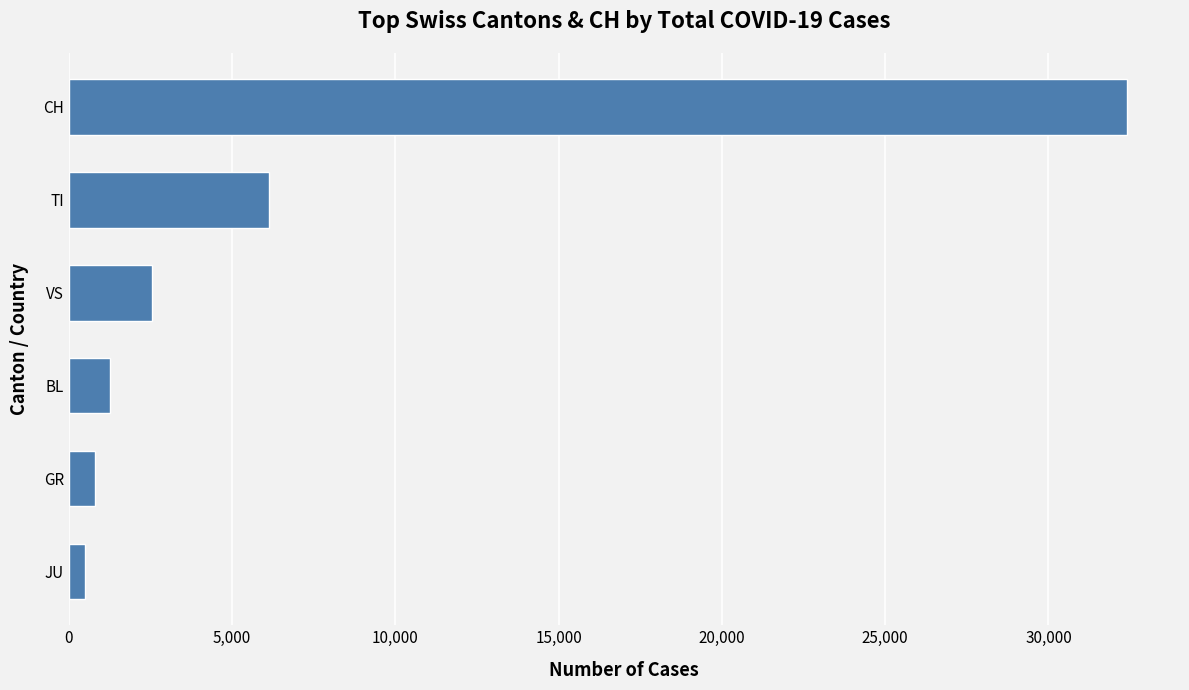

How many bars are there in total?

6